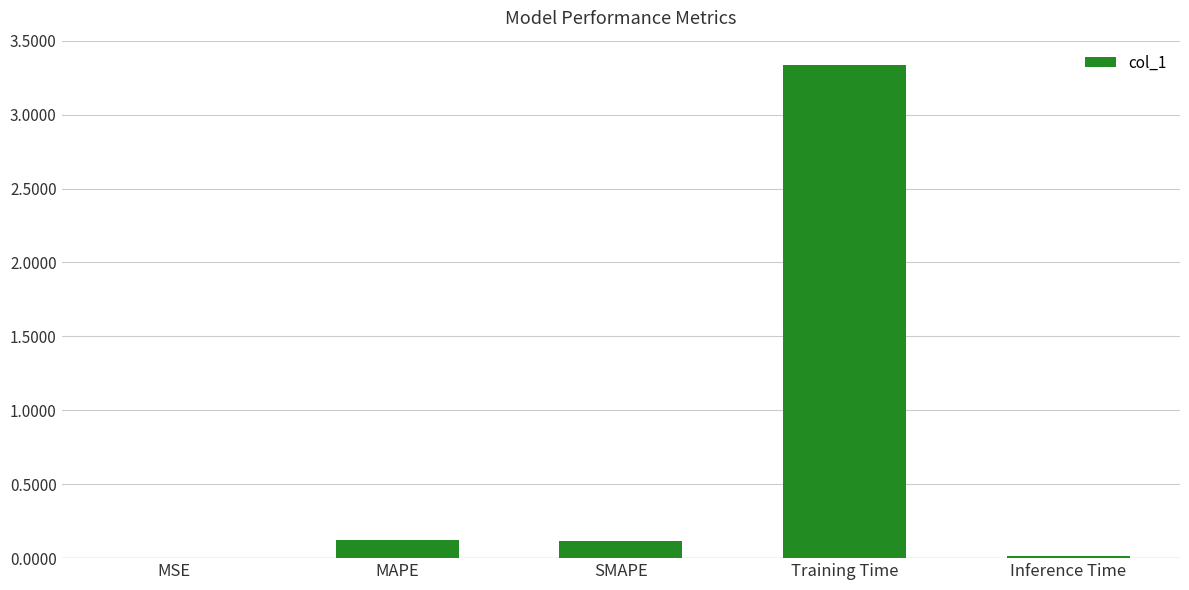

True or false: the data shows 0.1 at MAPE.

True